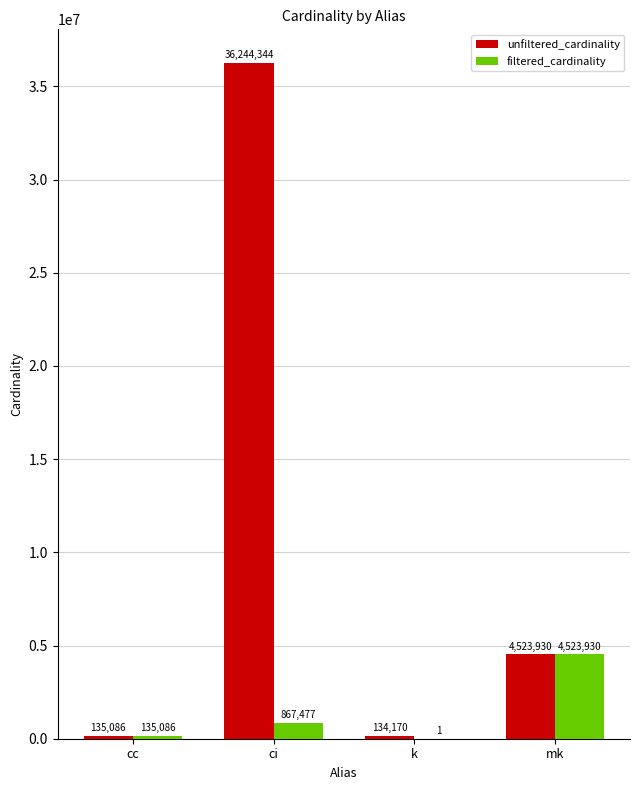

Between ci and mk, which series saw the biggest shift?

unfiltered_cardinality